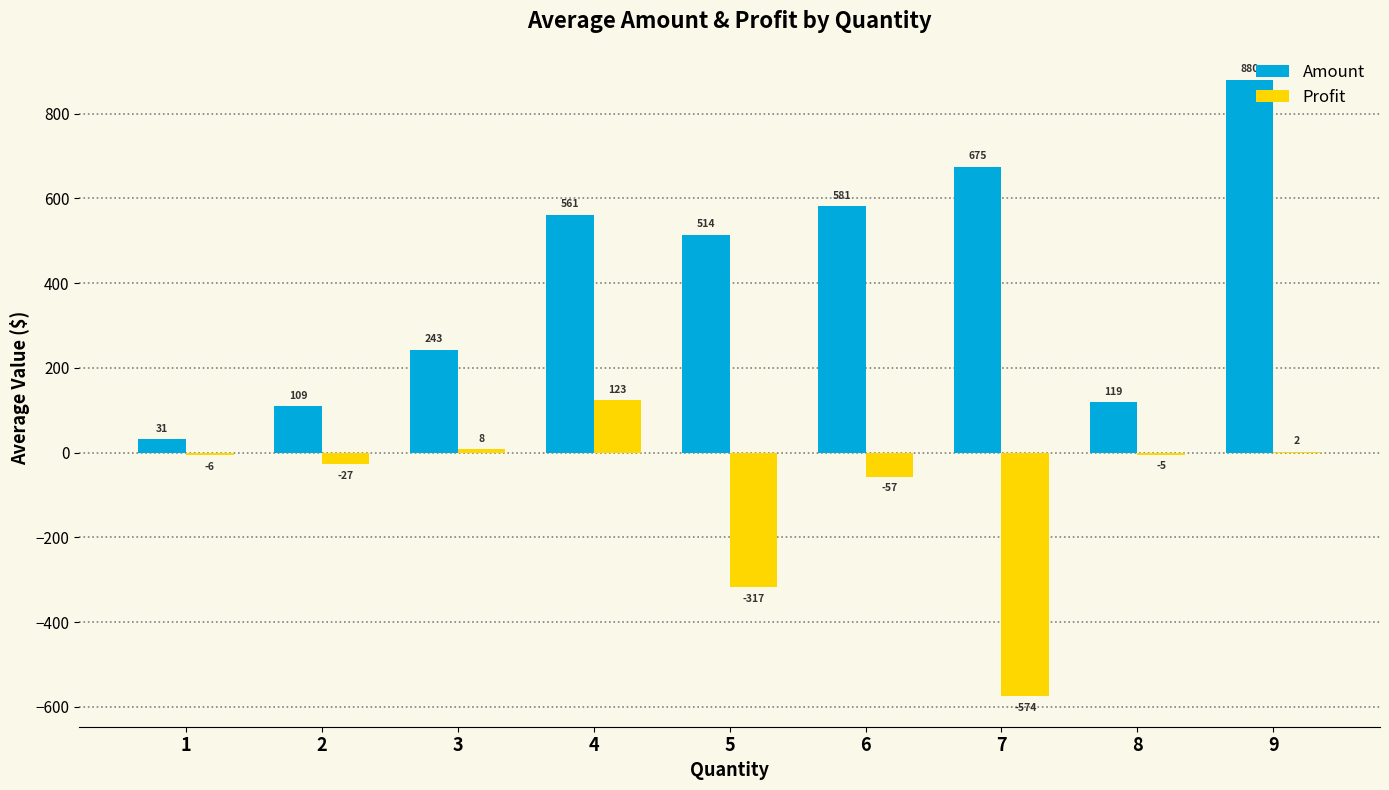

Is the value of Profit at 4 greater than the value of Amount at 2?

Yes